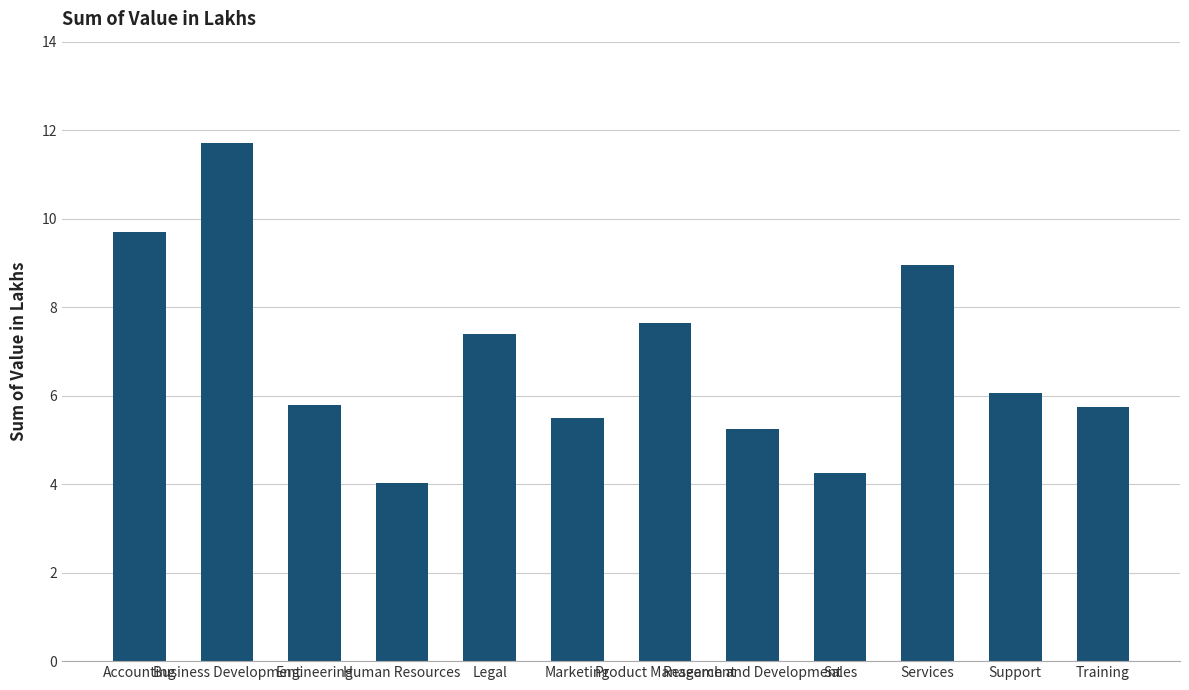

What is the ratio of the value at Product Management to the value at Support?

1.3